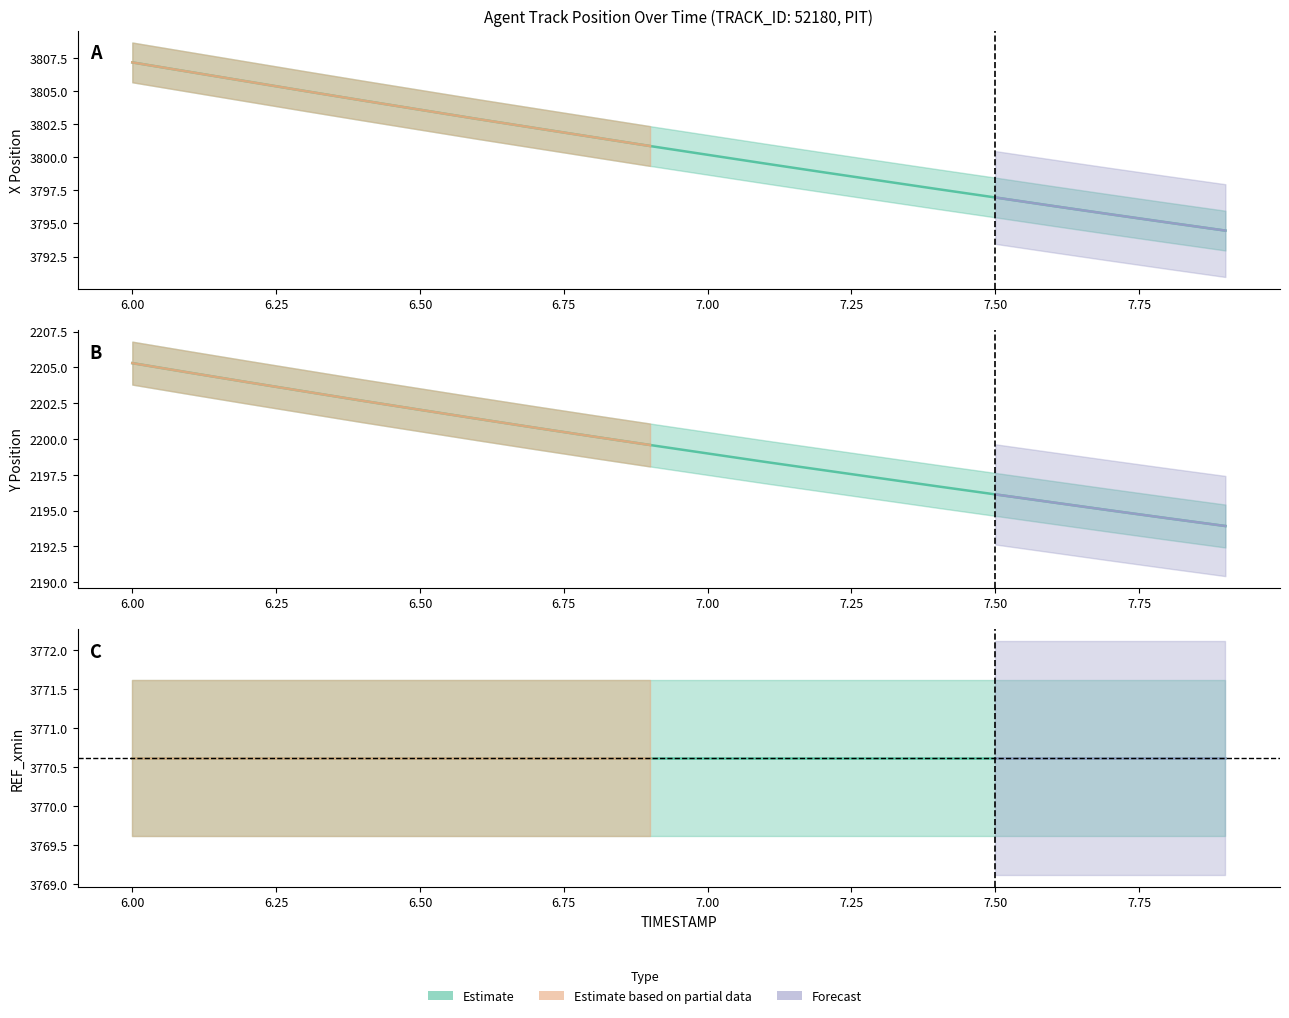

True or false: X and Y intersect in this chart.

False